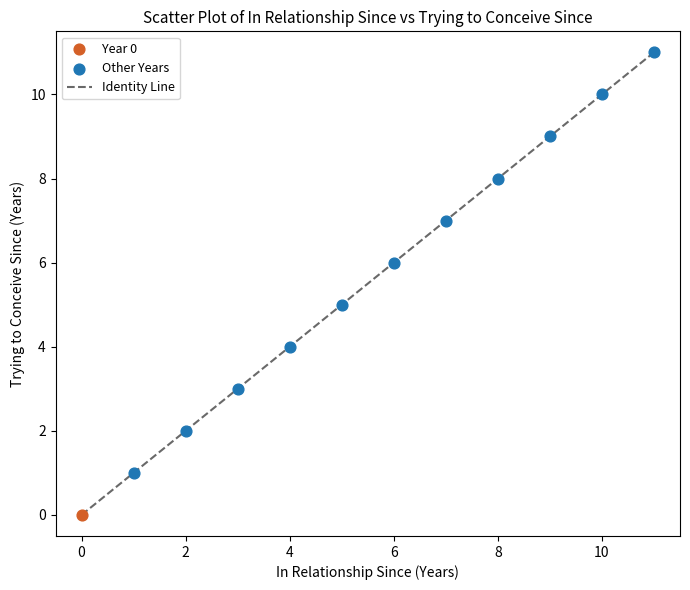

What is the difference between the maximum and minimum values?

11.0